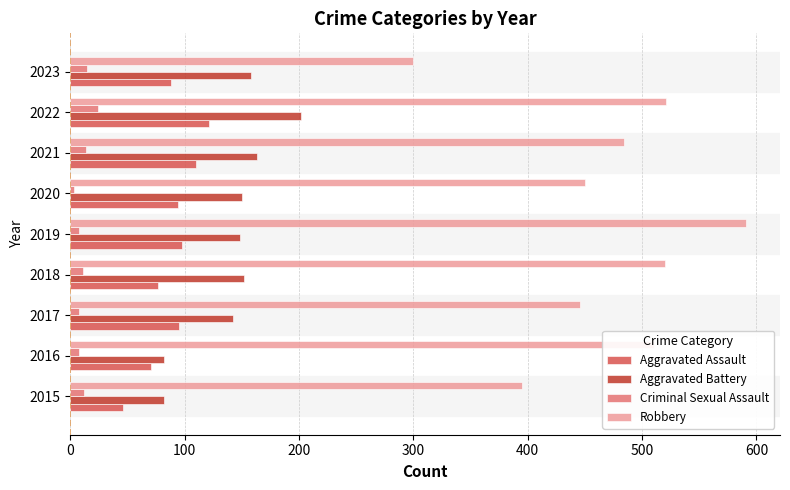

True or false: Aggravated Battery has a value of 203 at 2020.

False